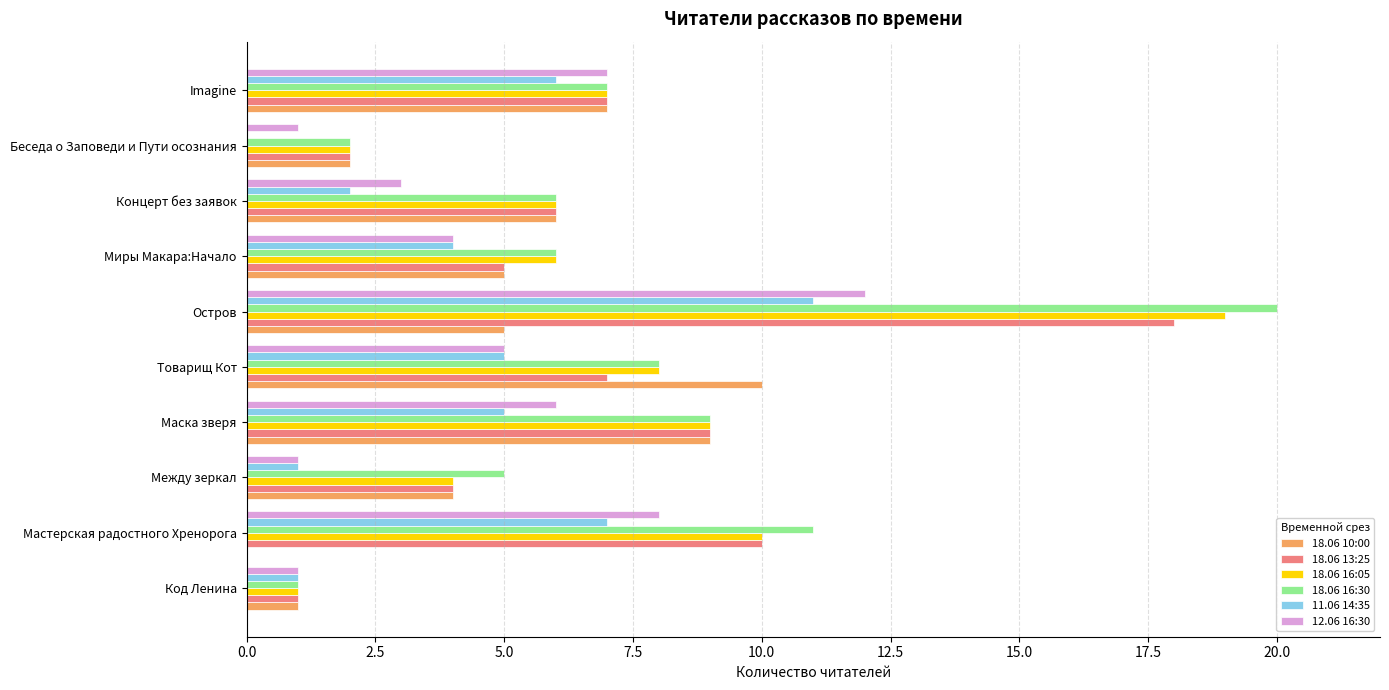

The value of 12.06 16:30 at Мастерская радостного Хренорога is 14. True or false?

False